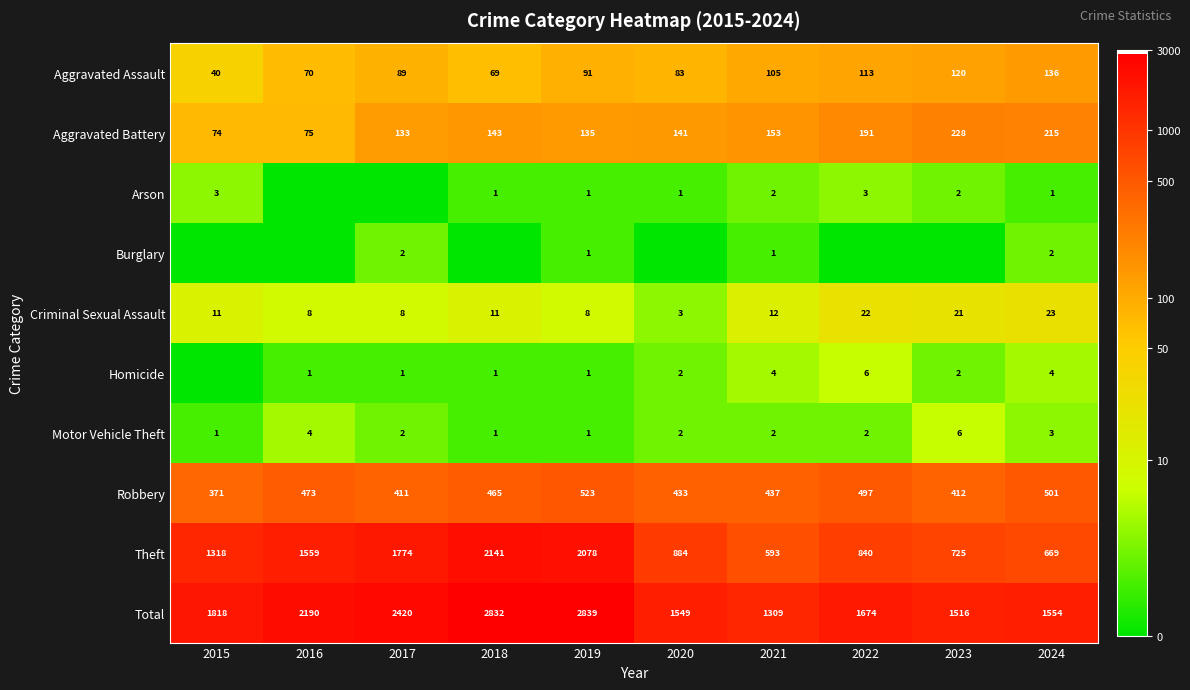

Is the value of Motor Vehicle Theft at 2020 greater than the value of Theft at 2018?

No